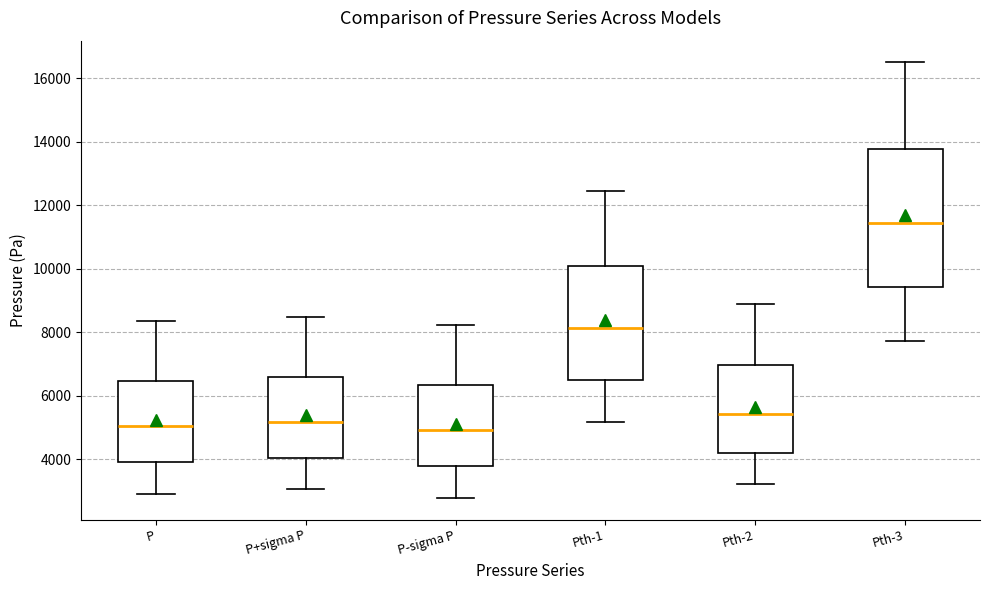

Reading left to right, read every box against the y-axis: the position of its median line, the range the box covers, and the ends of its whiskers. The values are not printed on the chart, so give them approximately, as read against the axis.

P: median 5000, box 4000 to 6400, whiskers 3000 to 8400
P+sigma P: median 5200, box 4000 to 6600, whiskers 3000 to 8400
P-sigma P: median 5000, box 3800 to 6400, whiskers 2800 to 8200
Pth-1: median 8200, box 6600 to 10000, whiskers 5200 to 12400
Pth-2: median 5400, box 4200 to 7000, whiskers 3200 to 8800
Pth-3: median 11400, box 9400 to 13800, whiskers 7800 to 16600